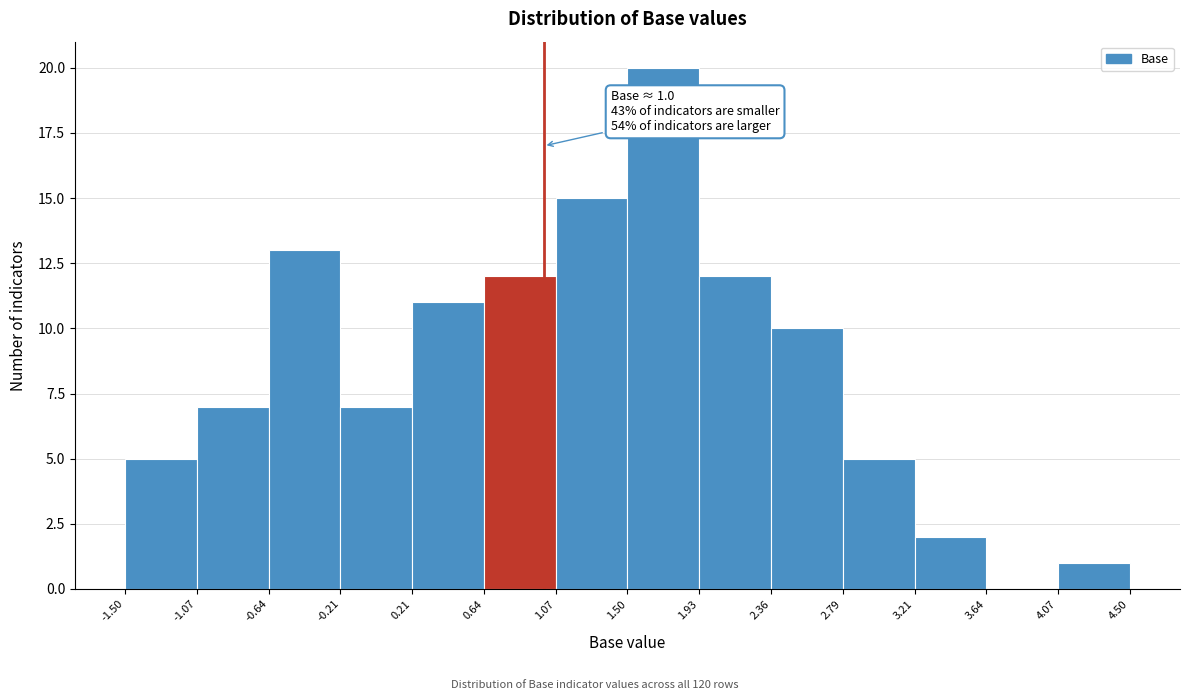

Over which range of the x-axis is the bar tallest?

1.50 to 1.93